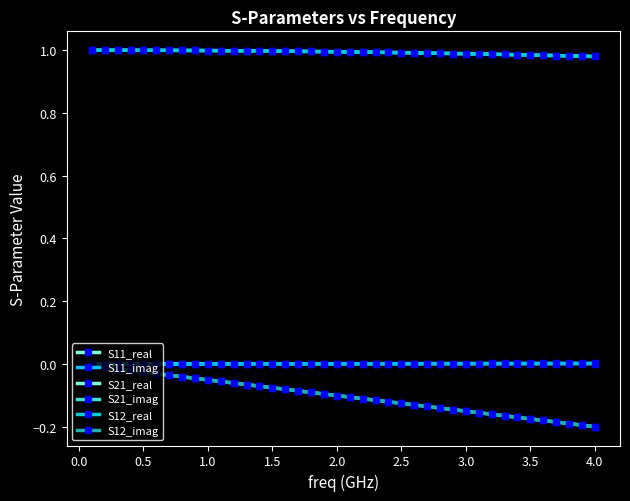

At which category does the chart reach its minimum across all series?

4.0